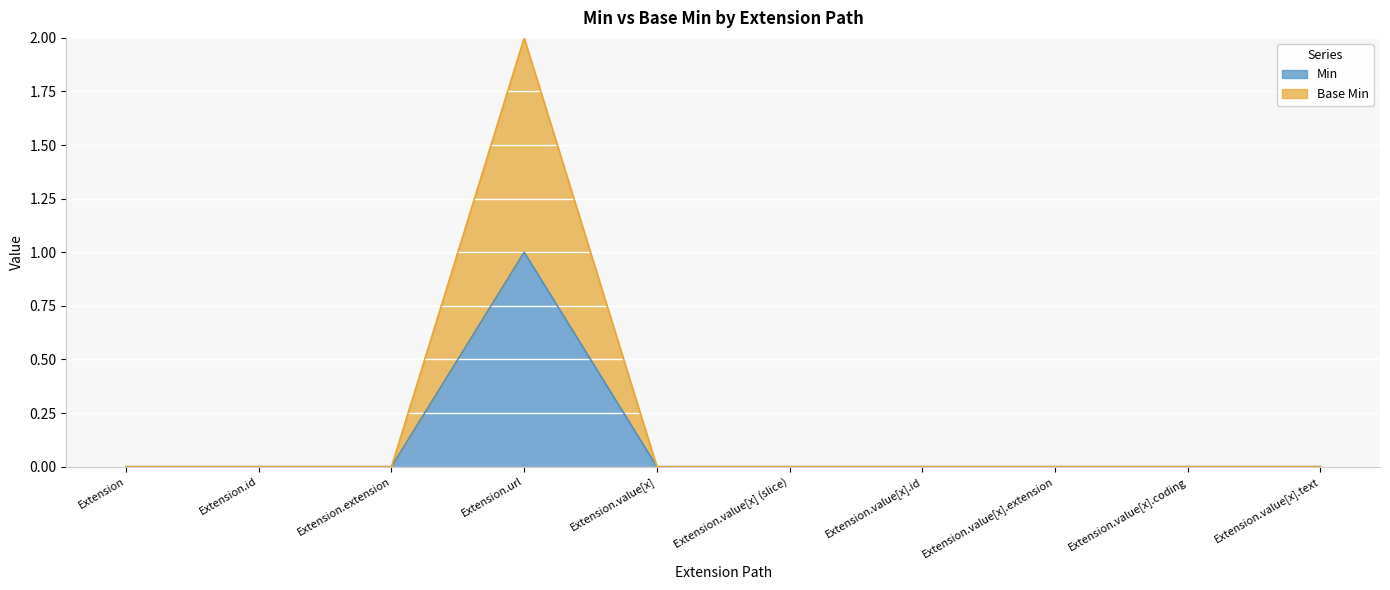

True or false: Min and Base Min cross at least once.

False